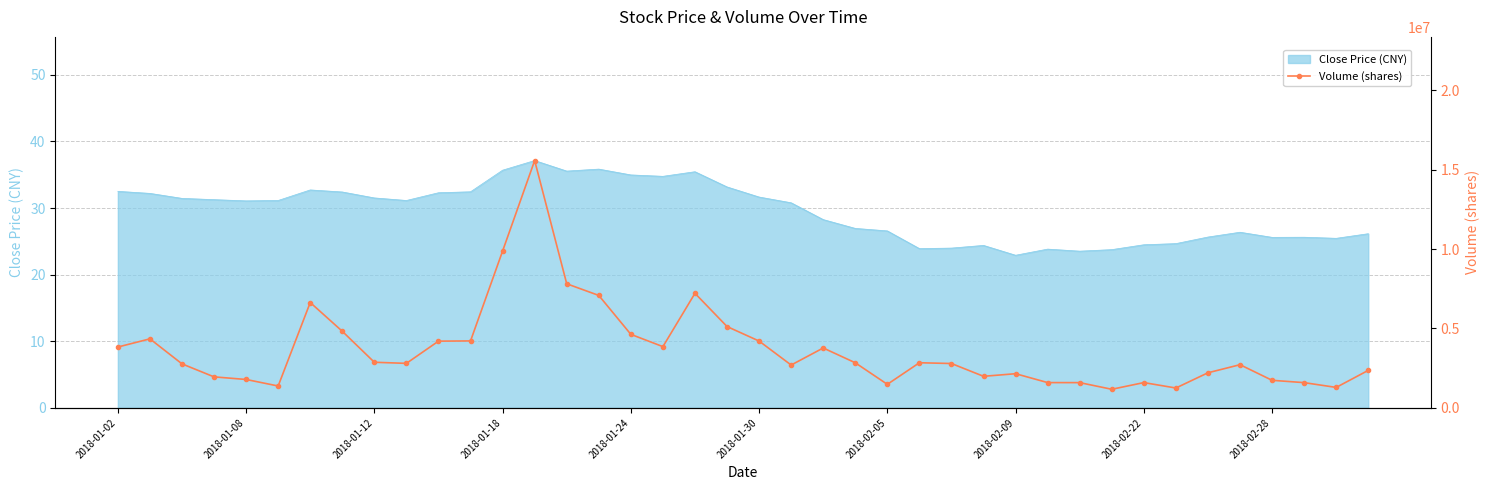

What position from the right is 19?

21